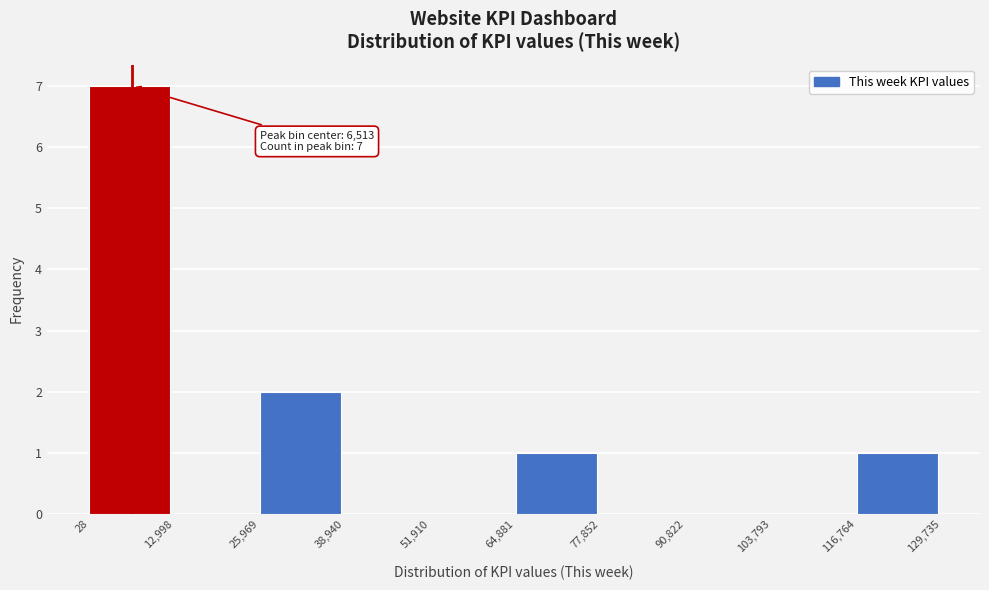

Which range on the x-axis has the tallest bar?

28 to 12,998